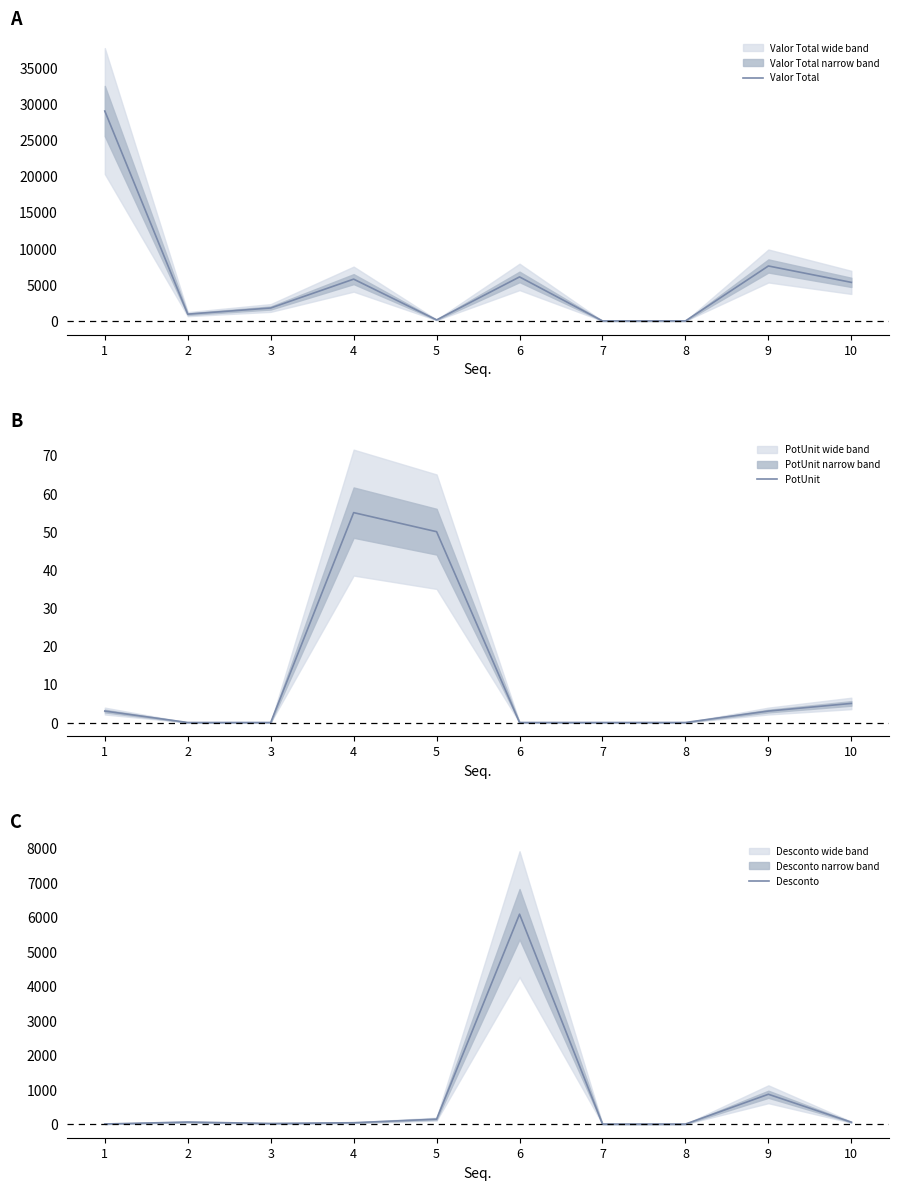

At which label does Desconto first exceed 55?

2